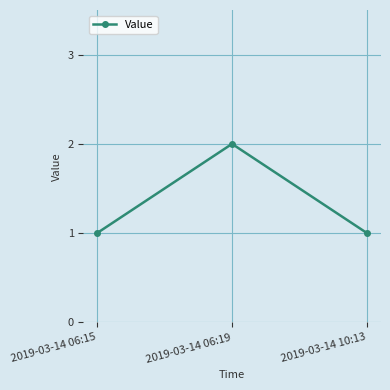

True or false: the data shows 1 at 2019-03-14 06:15.

True